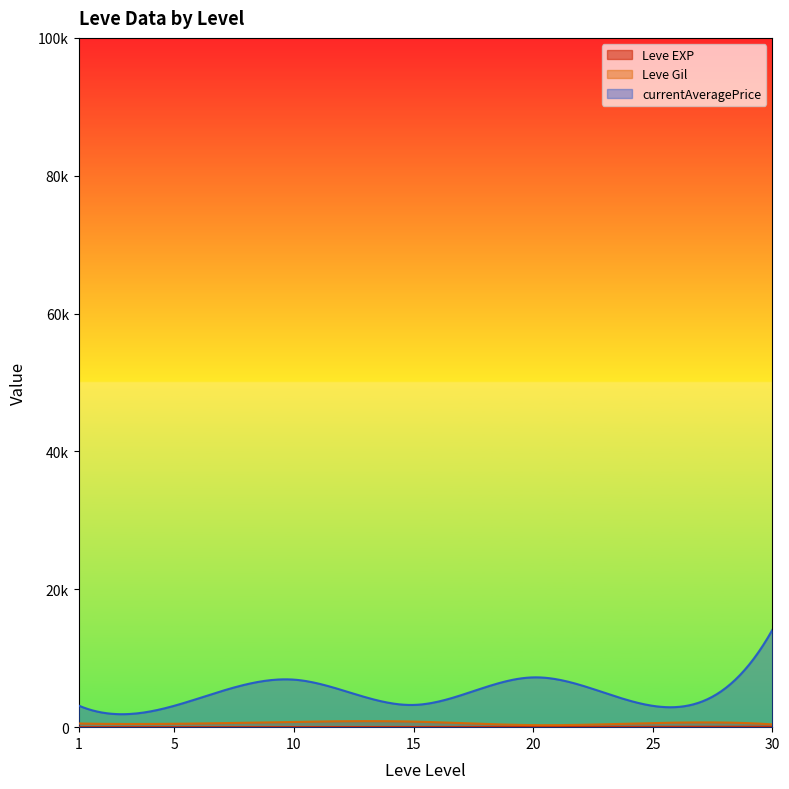

What are all the series names shown in the legend?

Leve EXP, Leve Gil, currentAveragePrice